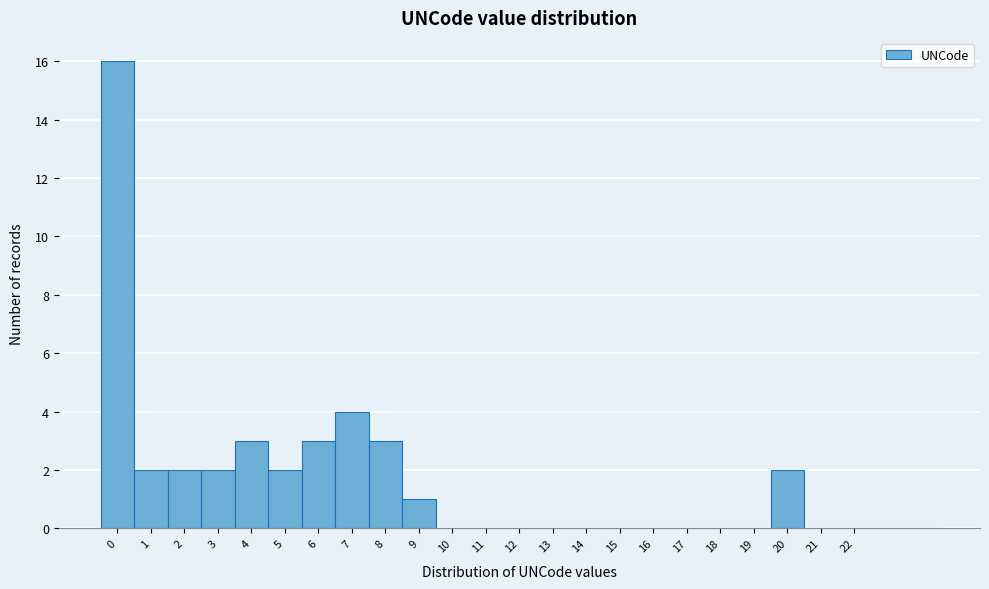

Reading right to left, what are all the values shown in this chart?

22=0	21=0	20=2	19=0	18=0	17=0	16=0	15=0	14=0	13=0	12=0	11=0	10=0	9=1	8=3	7=4	6=3	5=2	4=3	3=2	2=2	1=2	0=16